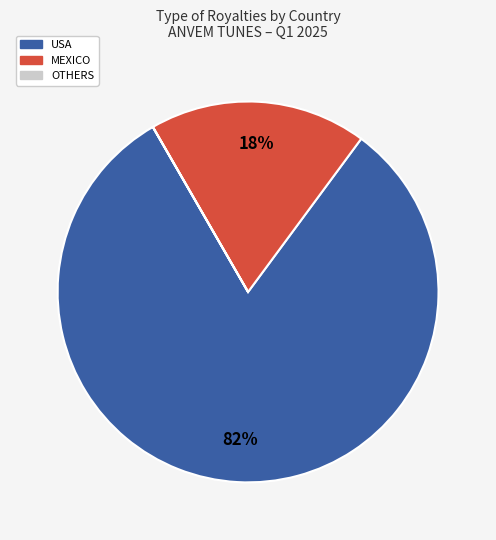

Is it true that MEXICO is 8% of the pie?

False